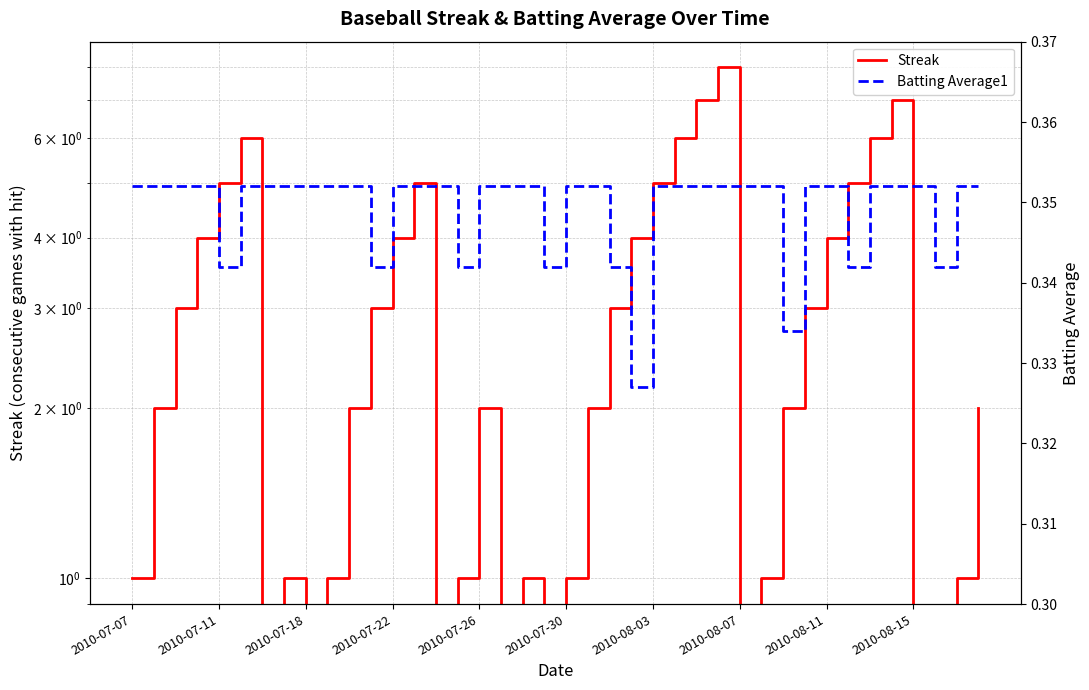

True or false: Batting Average1 has a value of 0.6 at 27.

False